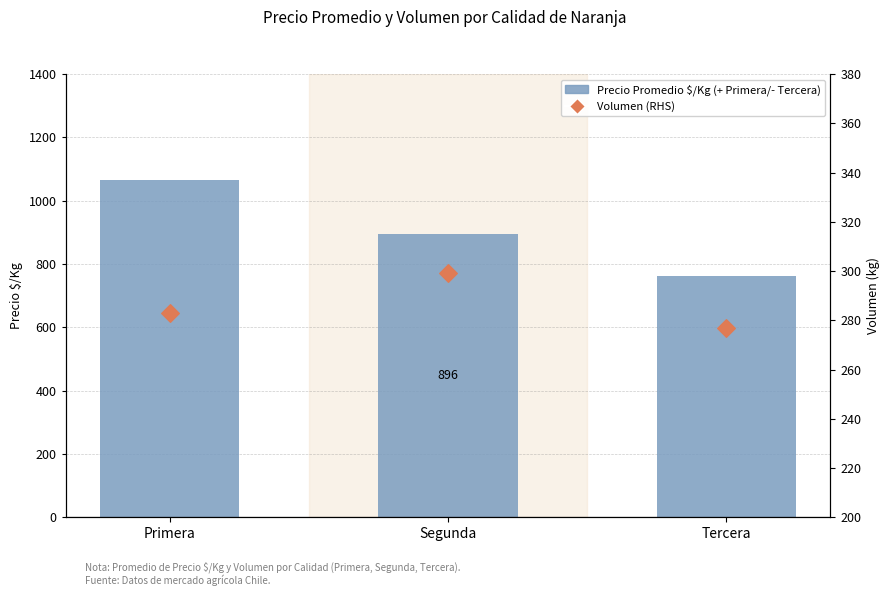

Which series has the largest total across all categories?

Precio Promedio $/Kg